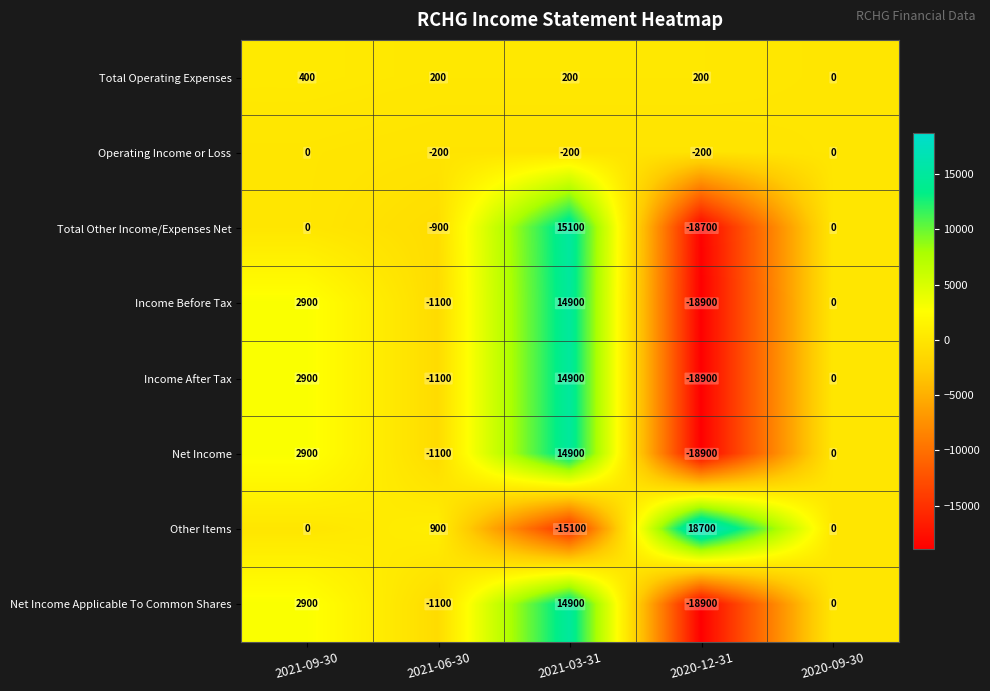

What is the difference between the Other Items values at 2020-09-30 and 2020-12-31?

18700